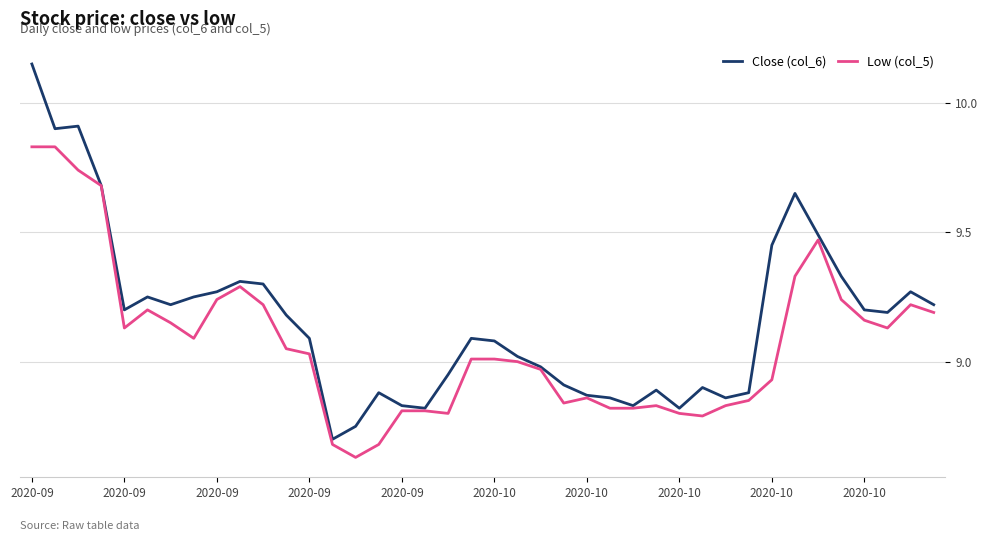

Which series has the widest spread of values?

Close (col_6)